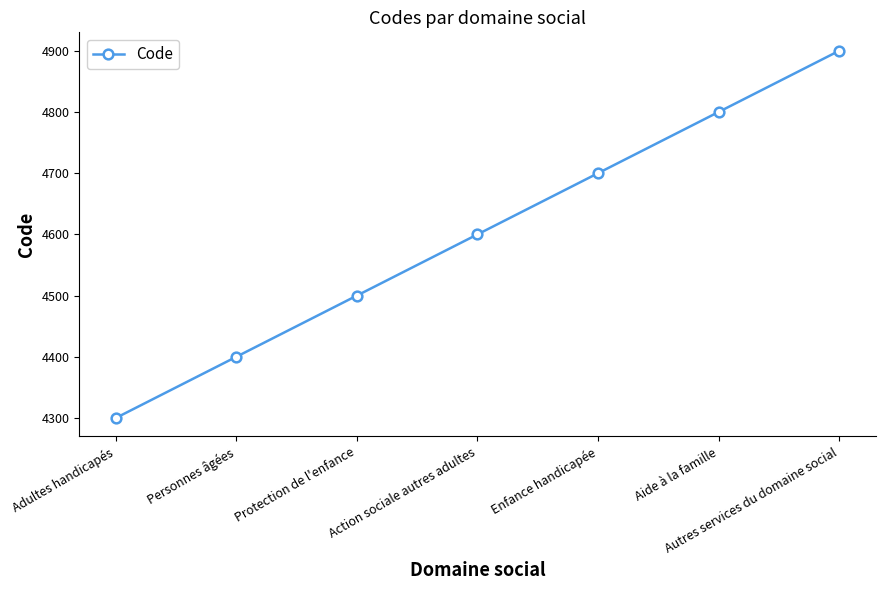

What is the difference between the values at Adultes handicapés and Autres services du domaine social?

600